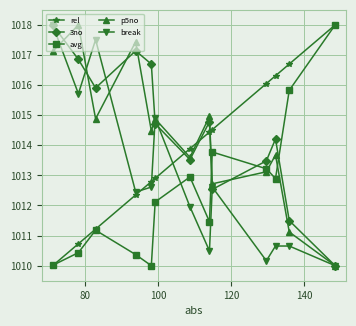

What is the lowest value of the break series?

1010.0